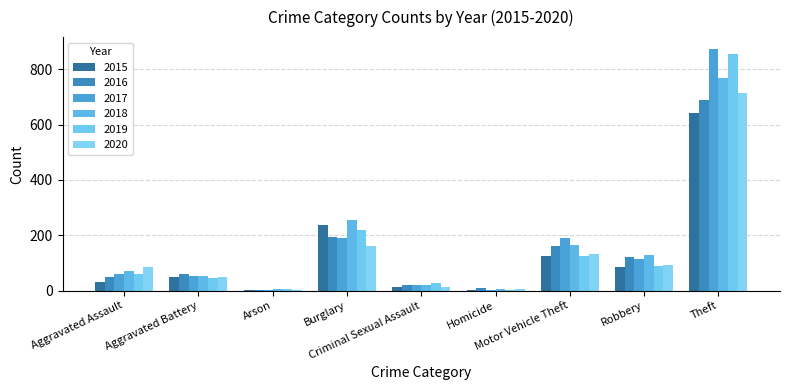

How many data points does each series have?

9